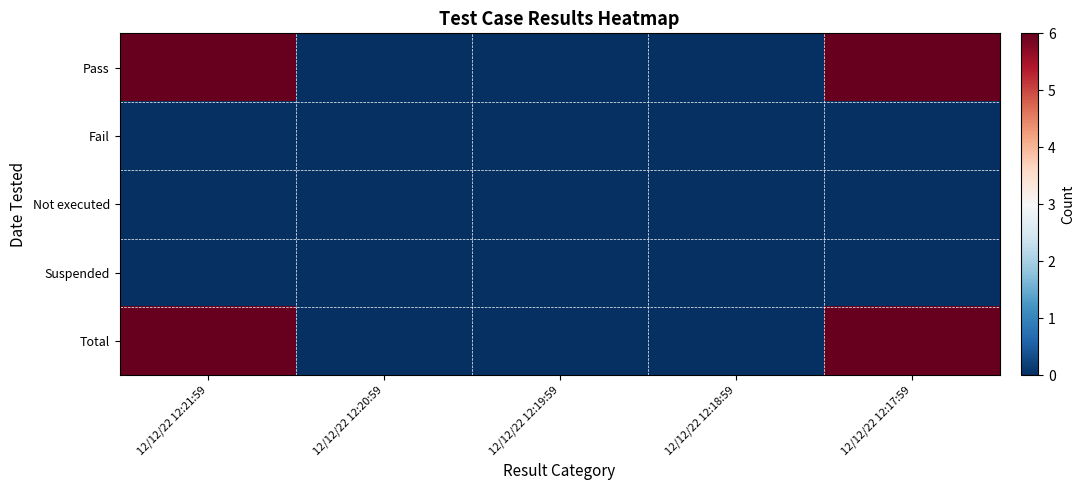

Reading right to left, transcribe all the data shown in this chart.

Pass: 12/12/22 12:17:59=6	12/12/22 12:18:59=0	12/12/22 12:19:59=0	12/12/22 12:20:59=0	12/12/22 12:21:59=6
Fail: 12/12/22 12:17:59=0	12/12/22 12:18:59=0	12/12/22 12:19:59=0	12/12/22 12:20:59=0	12/12/22 12:21:59=0
Not executed: 12/12/22 12:17:59=0	12/12/22 12:18:59=0	12/12/22 12:19:59=0	12/12/22 12:20:59=0	12/12/22 12:21:59=0
Suspended: 12/12/22 12:17:59=0	12/12/22 12:18:59=0	12/12/22 12:19:59=0	12/12/22 12:20:59=0	12/12/22 12:21:59=0
Total: 12/12/22 12:17:59=6	12/12/22 12:18:59=0	12/12/22 12:19:59=0	12/12/22 12:20:59=0	12/12/22 12:21:59=6